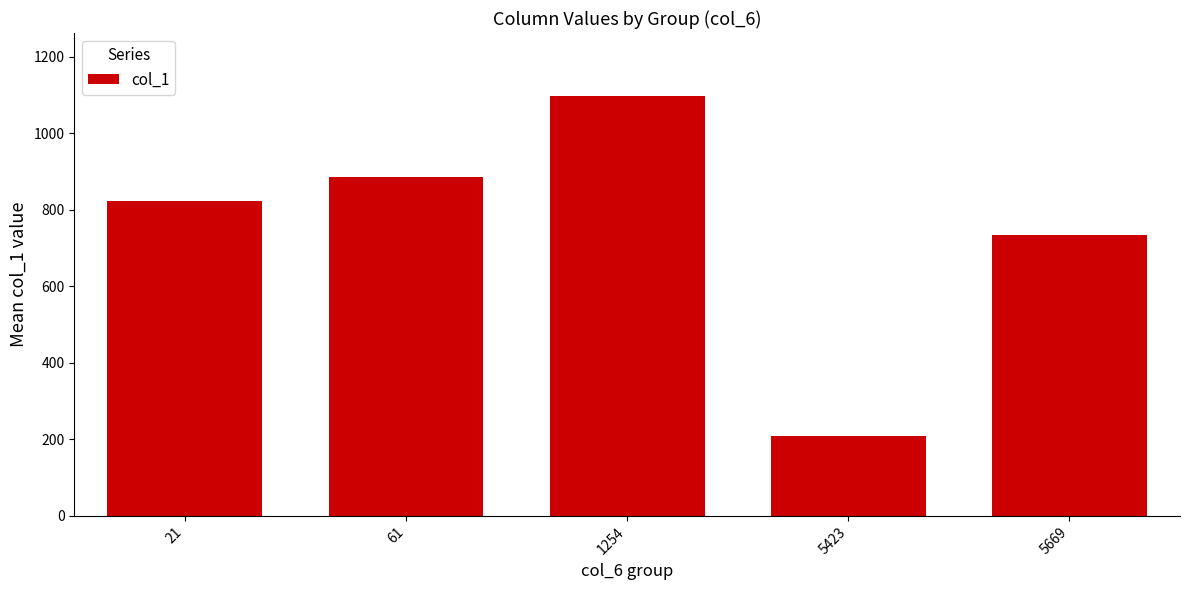

The chart shows a value of 1117.4 at 21. True or false?

False